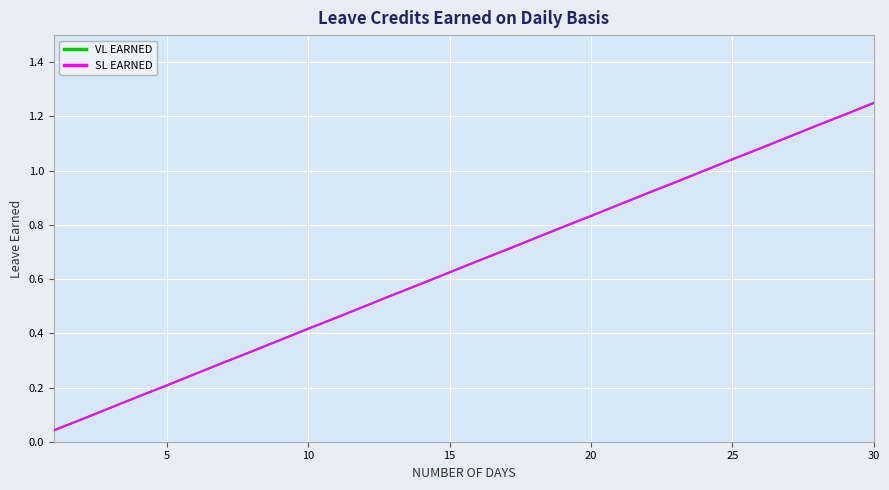

Does the chart display data point markers on the line(s)?

No